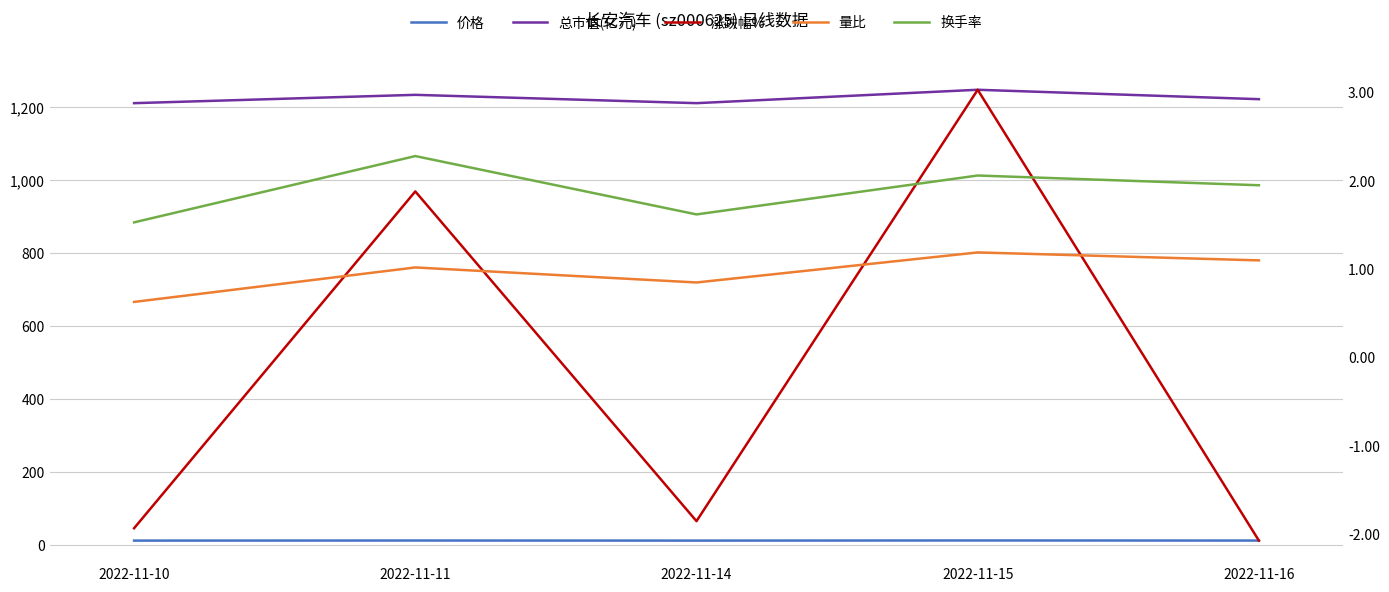

The 换手率 series shows 2.1 at 2022-11-15. True or false?

True